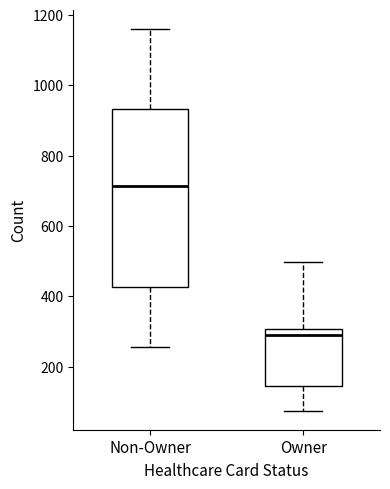

Reading left to right, read every box against the y-axis: the position of its median line, the range the box covers, and the ends of its whiskers. The values are not printed on the chart, so give them approximately, as read against the axis.

Non-Owner: median 720, box 420 to 940, whiskers 260 to 1160
Owner: median 280, box 140 to 300, whiskers 80 to 500